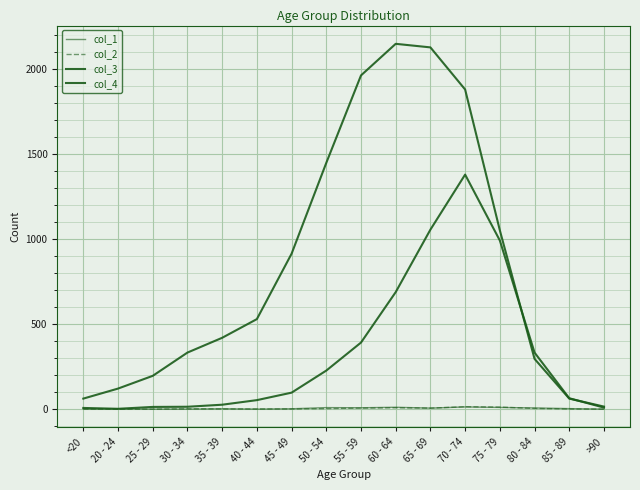

Where does the col_2 series first go above 2?

50 - 54